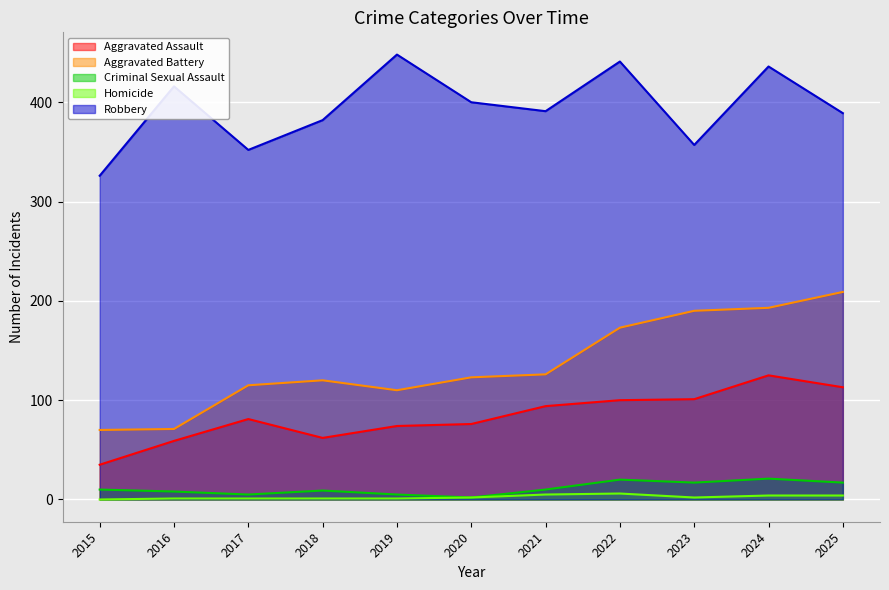

Rank the categories by Aggravated Battery value from lowest to highest.

2015, 2016, 2019, 2017, 2018, 2020, 2021, 2022, 2023, 2024, 2025